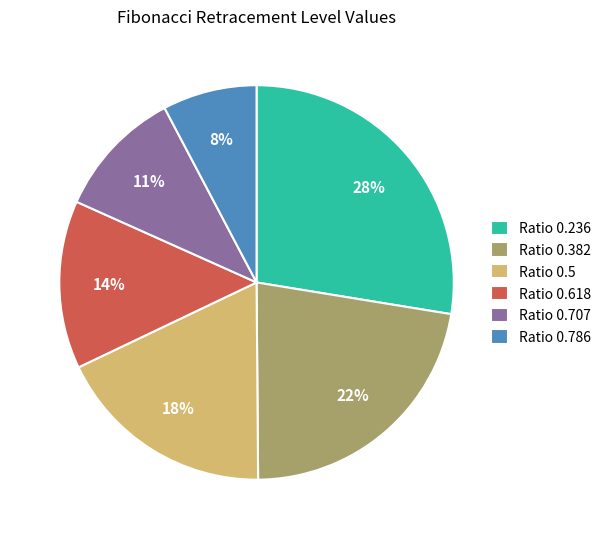

What is the ratio of the value at Ratio 0.382 to the value at Ratio 0.5?

1.2